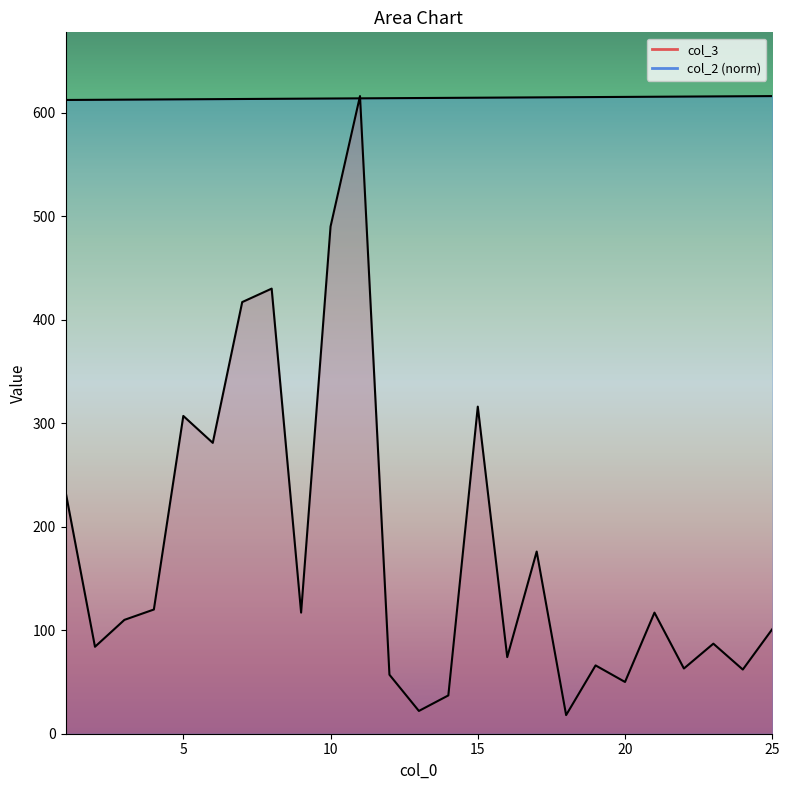

Where is col_3 nearest to the value 317?

15